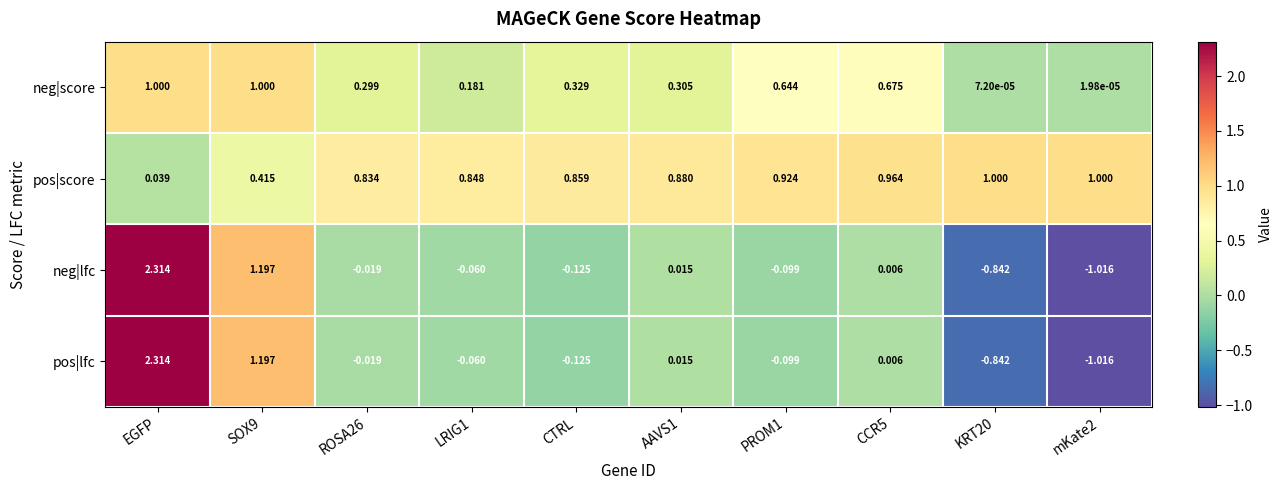

Which label corresponds to the largest value in the chart?

EGFP